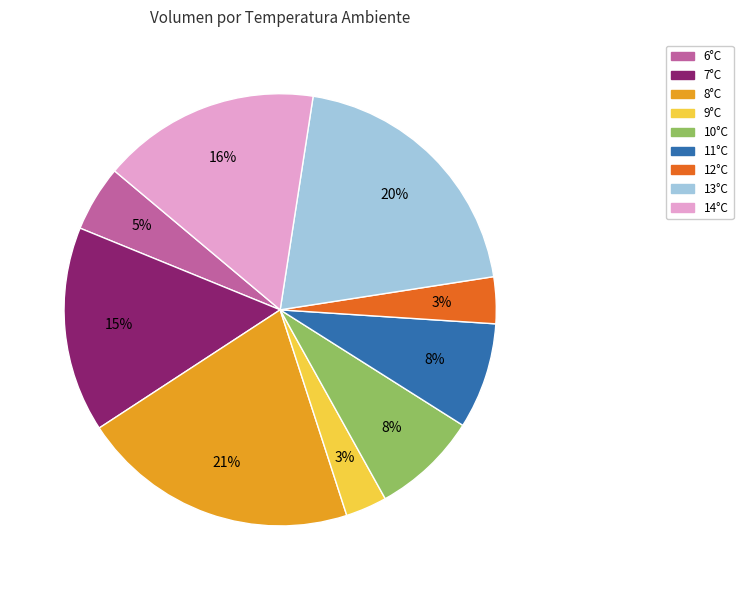

Count the number of slices in the pie.

9